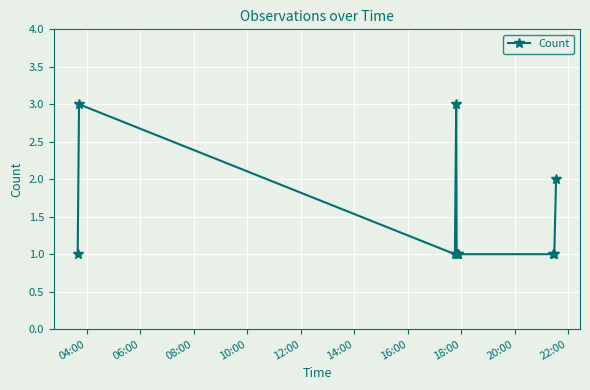

What is the sum of all values?

15